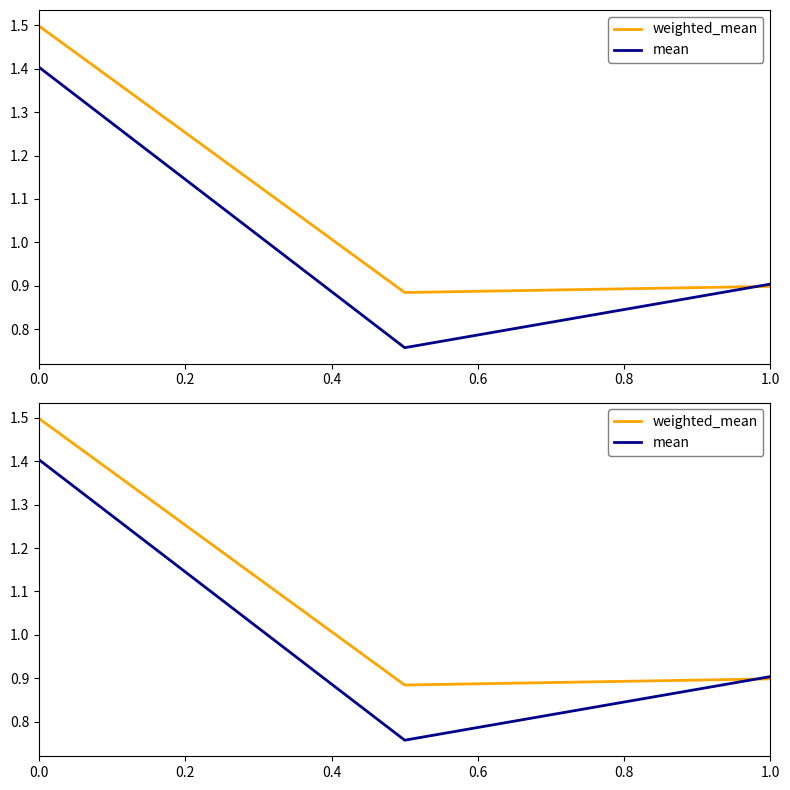

At how many categories does at least one series exceed 1?

1